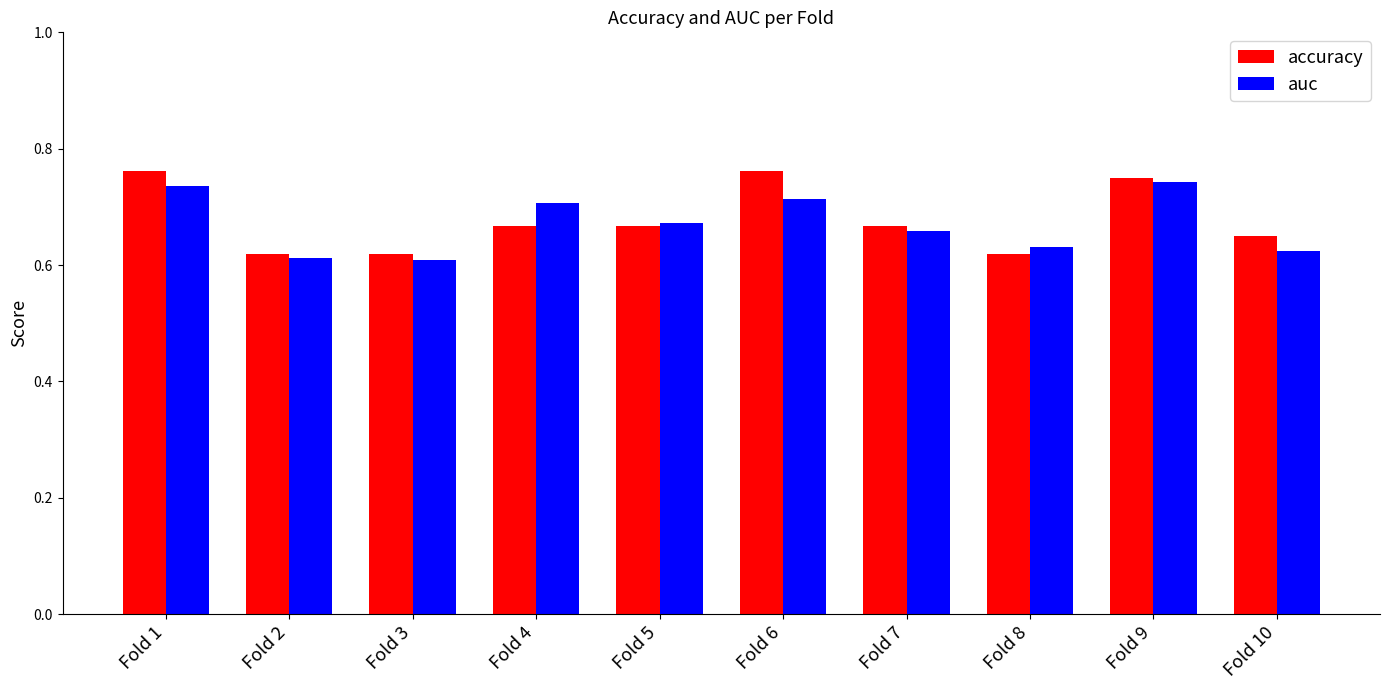

At how many categories does at least one series exceed 0?

10